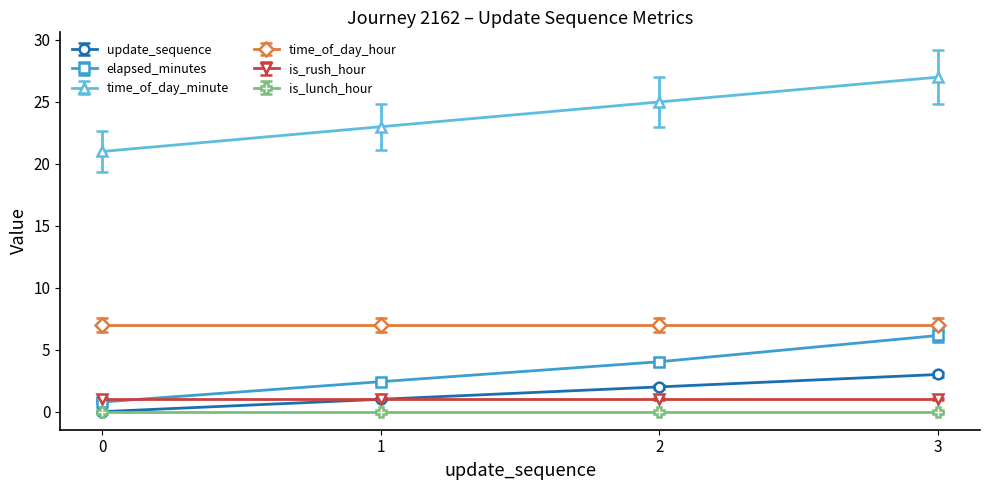

What are all the series names shown in the legend?

update_sequence, elapsed_minutes, time_of_day_minute, time_of_day_hour, is_rush_hour, is_lunch_hour